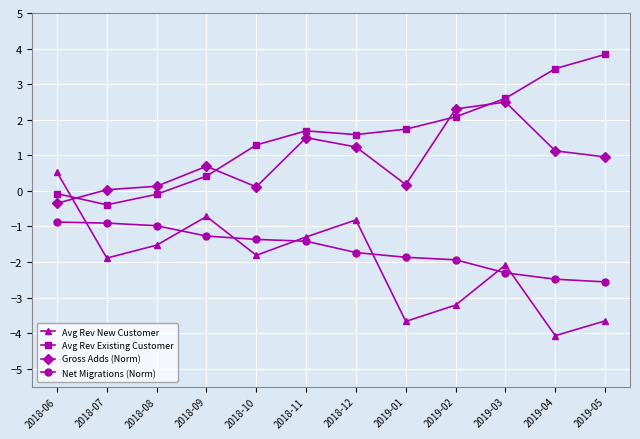

Between which two adjacent categories do Avg Rev New Customer and Gross Adds (Norm) first intersect?

2018-06 and 2018-07